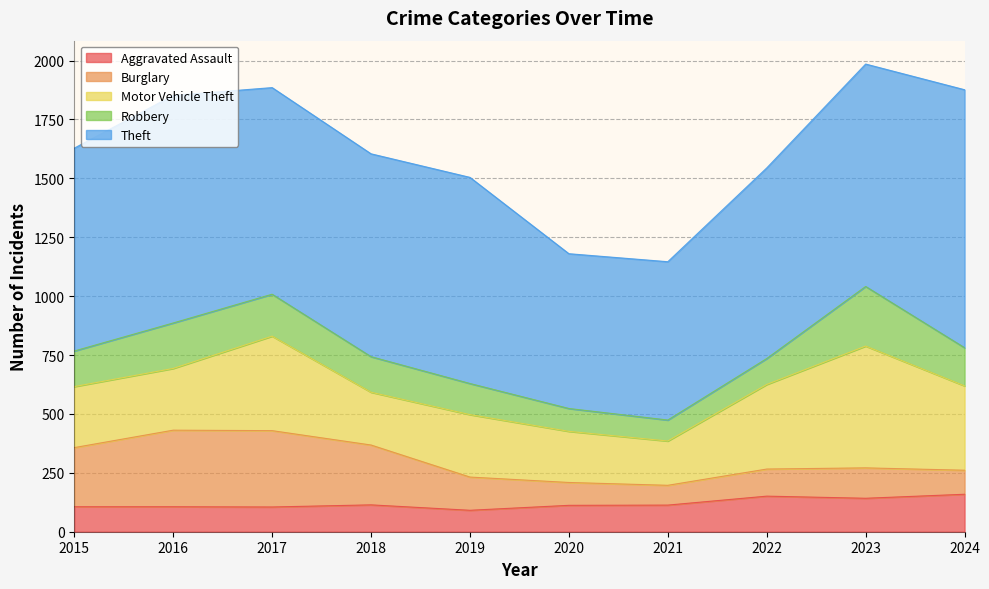

Reading left to right, what are all the values shown in this chart?

Aggravated Assault: 106	106	105	114	91	112	113	151	142	159
Burglary: 251	325	324	254	141	97	84	115	129	102
Motor Vehicle Theft: 259	262	401	224	265	217	188	359	517	358
Robbery: 151	193	178	151	132	97	89	110	253	162
Theft: 861	966	877	861	875	657	672	809	944	1095